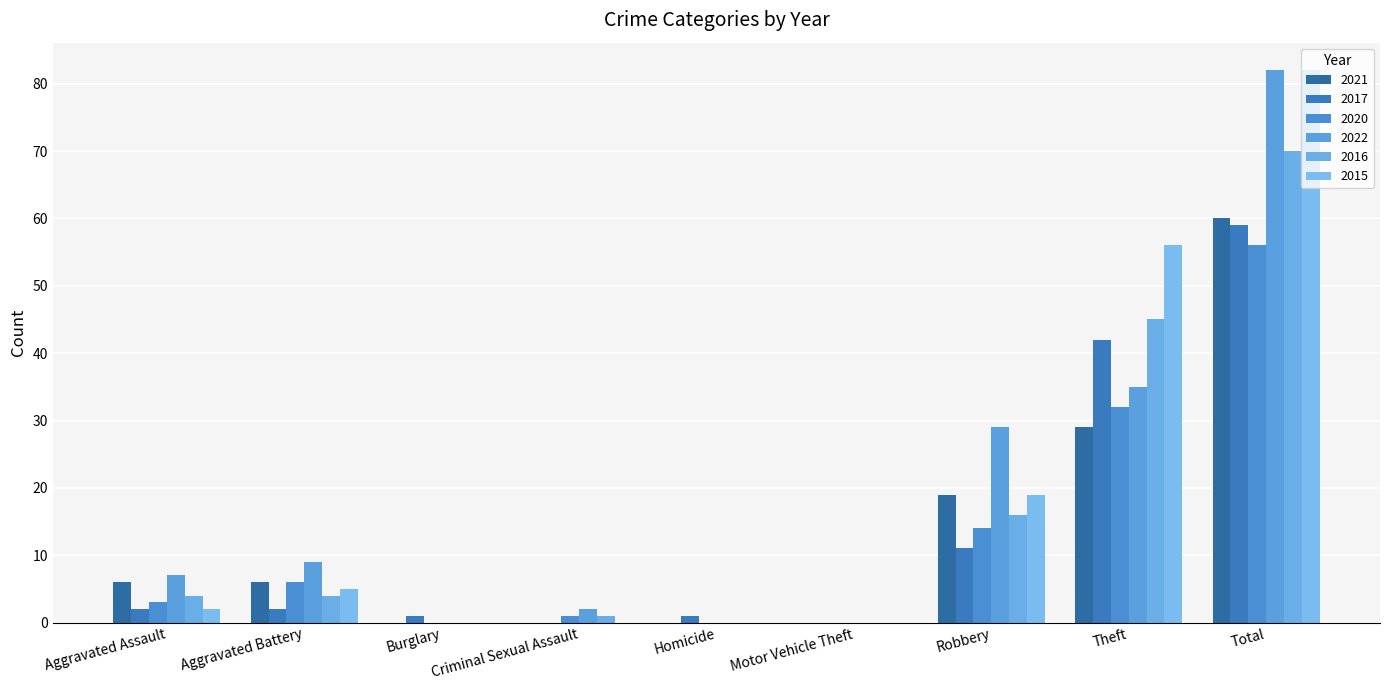

Are the bars grouped side by side (vs. stacked)?

Yes